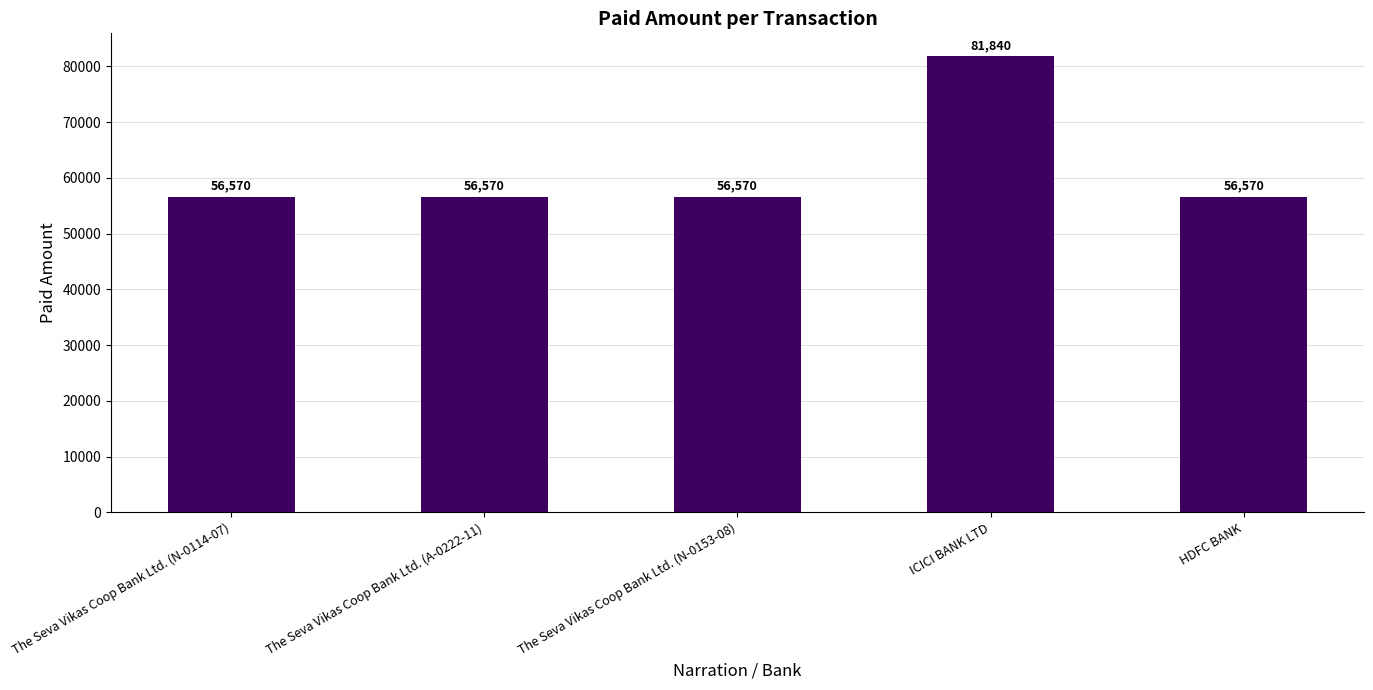

Reading left to right, transcribe all the data shown in this chart.

The Seva Vikas Coop Bank Ltd. (N-0114-07)=56570	The Seva Vikas Coop Bank Ltd. (A-0222-11)=56570	The Seva Vikas Coop Bank Ltd. (N-0153-08)=56570	ICICI BANK LTD=81840	HDFC BANK=56570